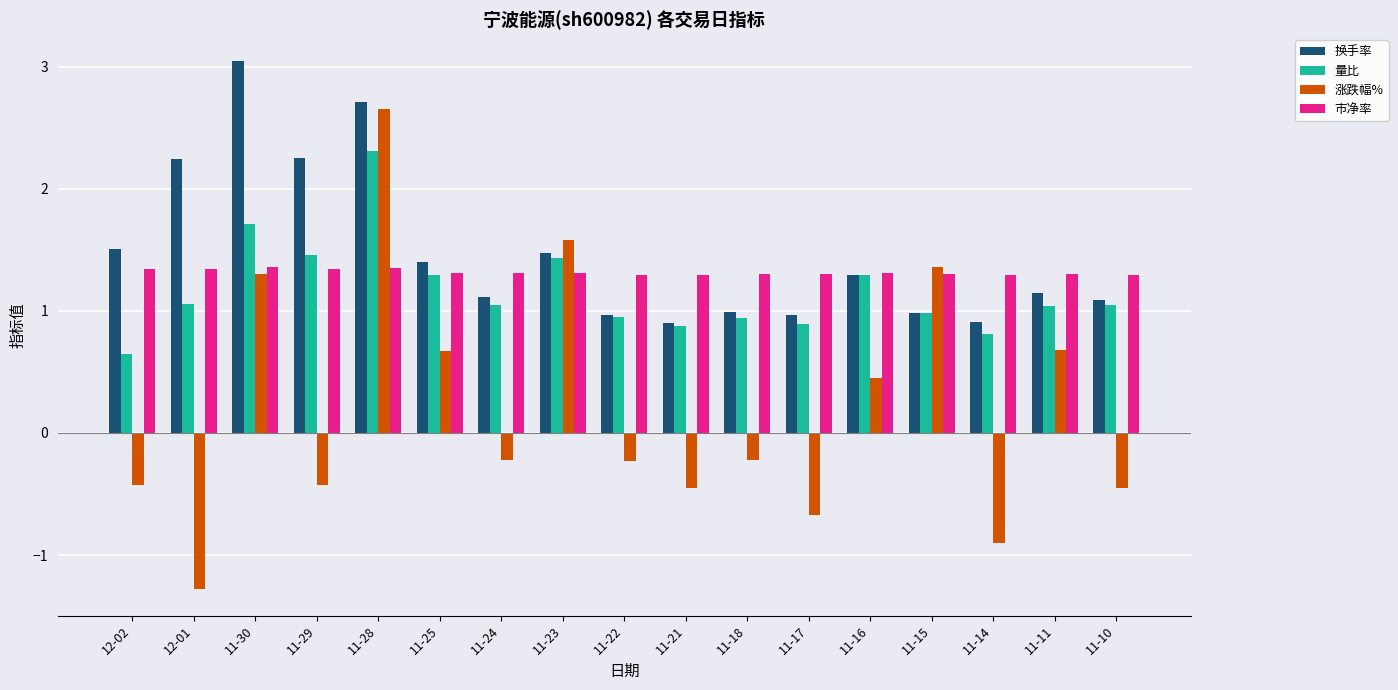

What is the average value of the 换手率 series?

1.5